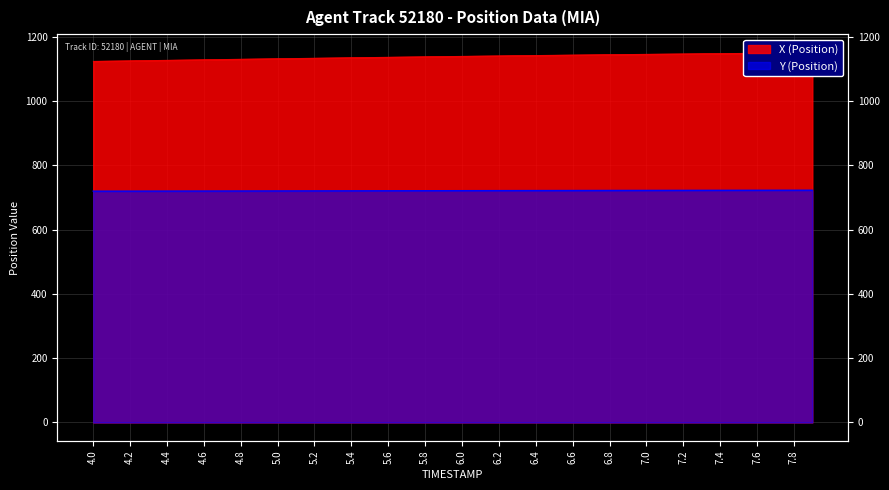

What is the smallest value displayed?

719.9